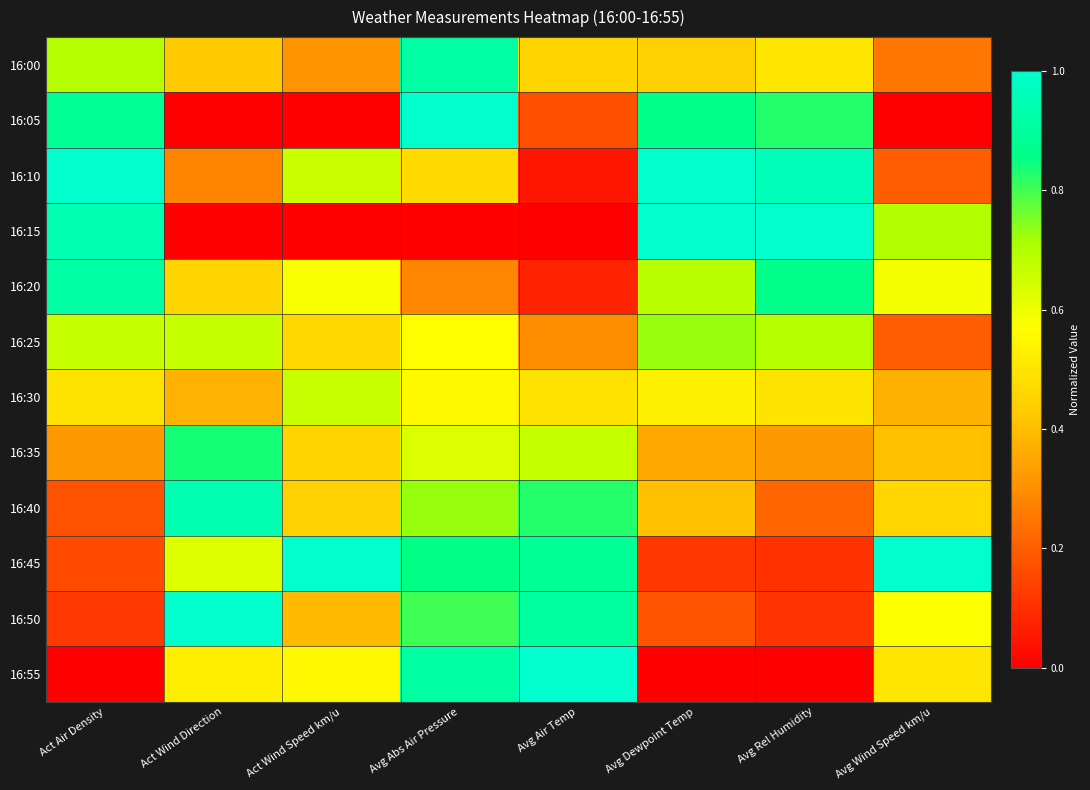

Reading left to right, extract all data points from this chart.

16:00: Act Air Density=0.7	Act Wind Direction=0.4	Act Wind Speed km/u=0.3	Avg Abs Air Pressure=0.9	Avg Air Temp=0.5	Avg Dewpoint Temp=0.4	Avg Rel Humidity=0.5	Avg Wind Speed km/u=0.3
16:05: Act Air Density=0.9	Act Wind Direction=0.0	Act Wind Speed km/u=0.0	Avg Abs Air Pressure=1.0	Avg Air Temp=0.2	Avg Dewpoint Temp=0.9	Avg Rel Humidity=0.8	Avg Wind Speed km/u=0.0
16:10: Act Air Density=1.0	Act Wind Direction=0.3	Act Wind Speed km/u=0.7	Avg Abs Air Pressure=0.5	Avg Air Temp=0.0	Avg Dewpoint Temp=1.0	Avg Rel Humidity=1.0	Avg Wind Speed km/u=0.2
16:15: Act Air Density=0.9	Act Wind Direction=0.0	Act Wind Speed km/u=0.0	Avg Abs Air Pressure=0.0	Avg Air Temp=0.0	Avg Dewpoint Temp=1.0	Avg Rel Humidity=1.0	Avg Wind Speed km/u=0.7
16:20: Act Air Density=0.9	Act Wind Direction=0.5	Act Wind Speed km/u=0.6	Avg Abs Air Pressure=0.3	Avg Air Temp=0.1	Avg Dewpoint Temp=0.7	Avg Rel Humidity=0.9	Avg Wind Speed km/u=0.6
16:25: Act Air Density=0.7	Act Wind Direction=0.7	Act Wind Speed km/u=0.5	Avg Abs Air Pressure=0.6	Avg Air Temp=0.3	Avg Dewpoint Temp=0.7	Avg Rel Humidity=0.7	Avg Wind Speed km/u=0.2
16:30: Act Air Density=0.5	Act Wind Direction=0.4	Act Wind Speed km/u=0.7	Avg Abs Air Pressure=0.6	Avg Air Temp=0.5	Avg Dewpoint Temp=0.5	Avg Rel Humidity=0.5	Avg Wind Speed km/u=0.4
16:35: Act Air Density=0.3	Act Wind Direction=0.8	Act Wind Speed km/u=0.5	Avg Abs Air Pressure=0.6	Avg Air Temp=0.7	Avg Dewpoint Temp=0.4	Avg Rel Humidity=0.3	Avg Wind Speed km/u=0.4
16:40: Act Air Density=0.2	Act Wind Direction=0.9	Act Wind Speed km/u=0.4	Avg Abs Air Pressure=0.7	Avg Air Temp=0.8	Avg Dewpoint Temp=0.4	Avg Rel Humidity=0.2	Avg Wind Speed km/u=0.5
16:45: Act Air Density=0.2	Act Wind Direction=0.6	Act Wind Speed km/u=1.0	Avg Abs Air Pressure=0.9	Avg Air Temp=0.9	Avg Dewpoint Temp=0.1	Avg Rel Humidity=0.1	Avg Wind Speed km/u=1.0
16:50: Act Air Density=0.1	Act Wind Direction=1.0	Act Wind Speed km/u=0.4	Avg Abs Air Pressure=0.8	Avg Air Temp=0.9	Avg Dewpoint Temp=0.2	Avg Rel Humidity=0.1	Avg Wind Speed km/u=0.6
16:55: Act Air Density=0.0	Act Wind Direction=0.5	Act Wind Speed km/u=0.6	Avg Abs Air Pressure=0.9	Avg Air Temp=1.0	Avg Dewpoint Temp=0.0	Avg Rel Humidity=0.0	Avg Wind Speed km/u=0.5